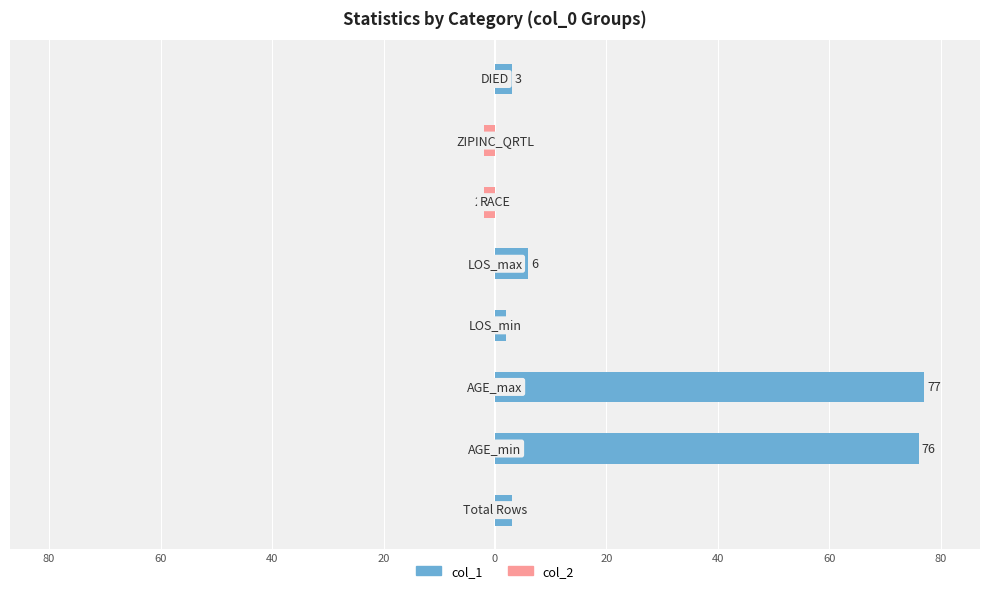

What is the difference between the maximum and minimum values in the col_1 series?

77